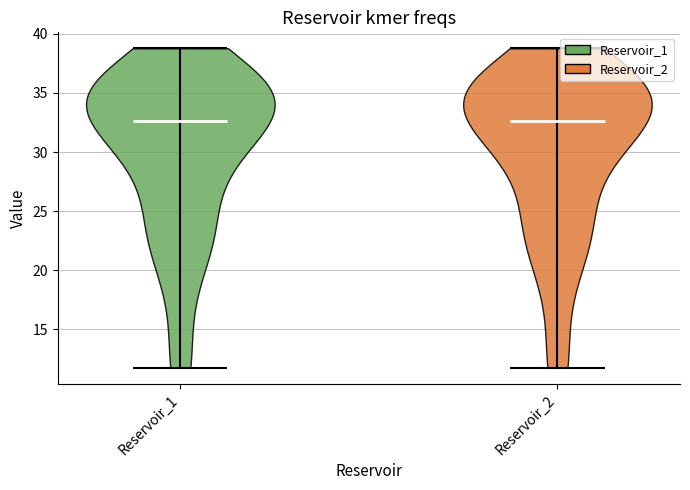

Where does the median line of the violin for Reservoir_1 sit on the y-axis? The values are not printed on the chart, so give them approximately, as read against the axis.

32.5